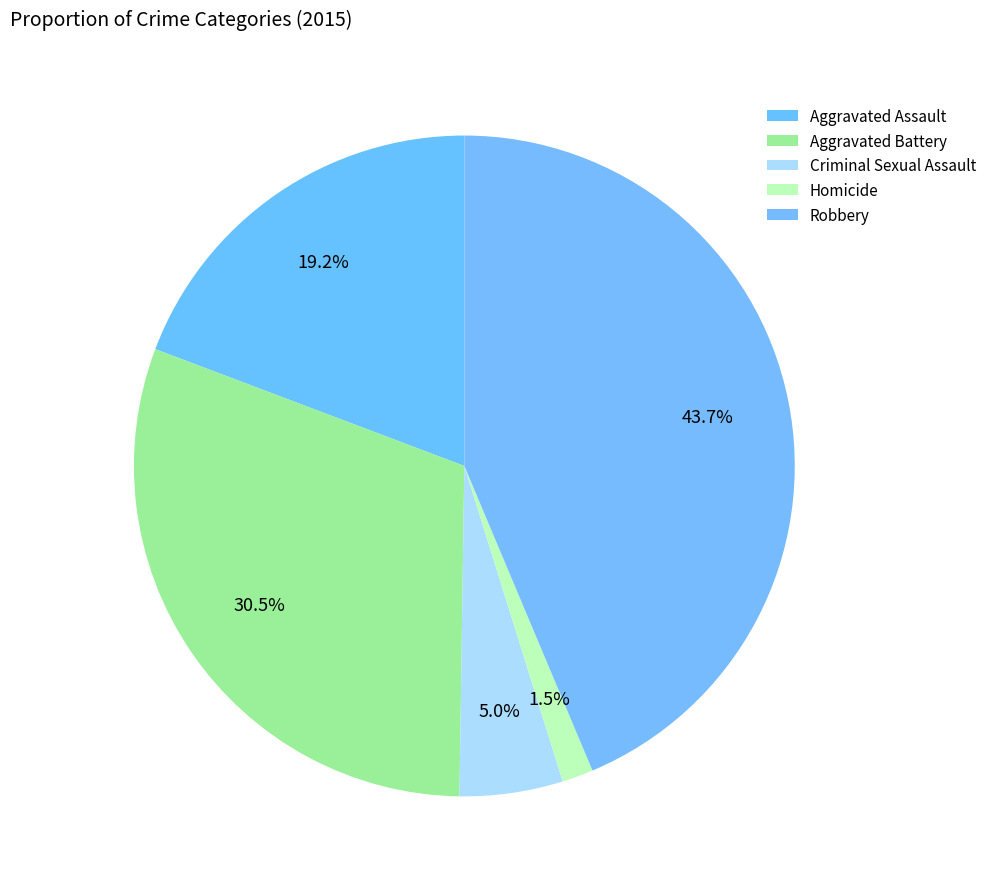

To the nearest percent, what is the difference between the largest and smallest slice percentages?

42%